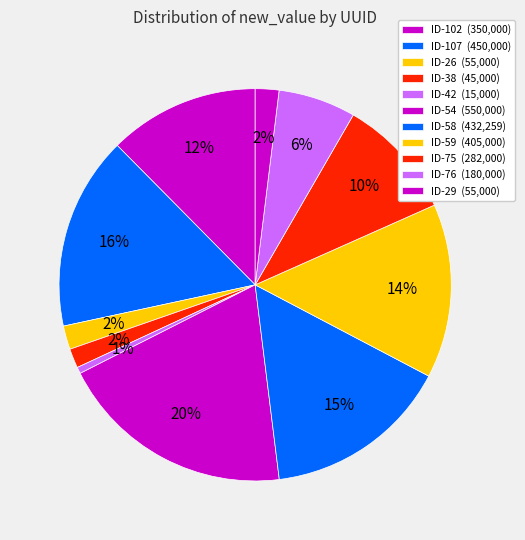

Between ID-58 and ID-54, which is larger?

ID-54